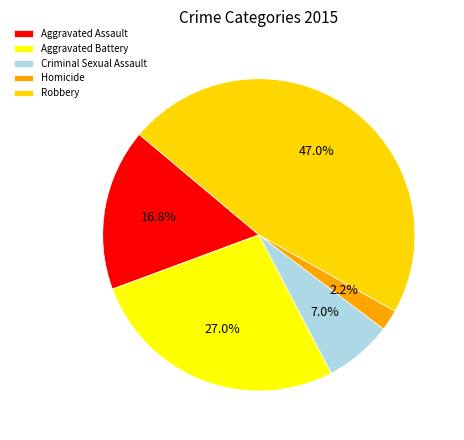

What percentage do Homicide and Robbery together represent?

49.2%